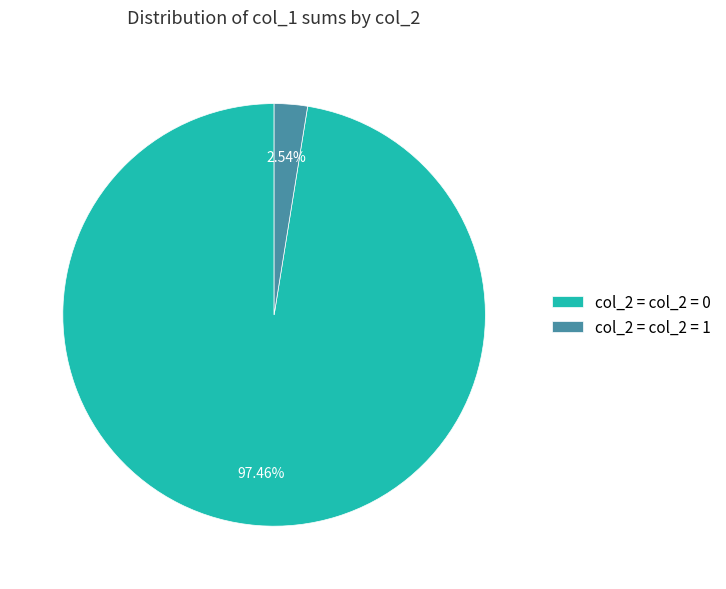

What is the largest slice in the pie chart?

col_2 = col_2 = 0